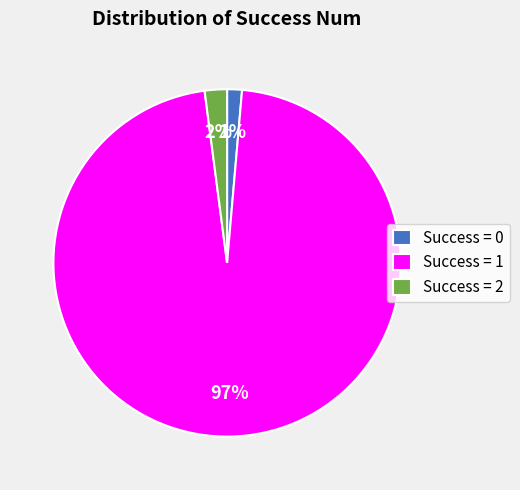

Between Success = 2 and Success = 0, which is larger?

Success = 2